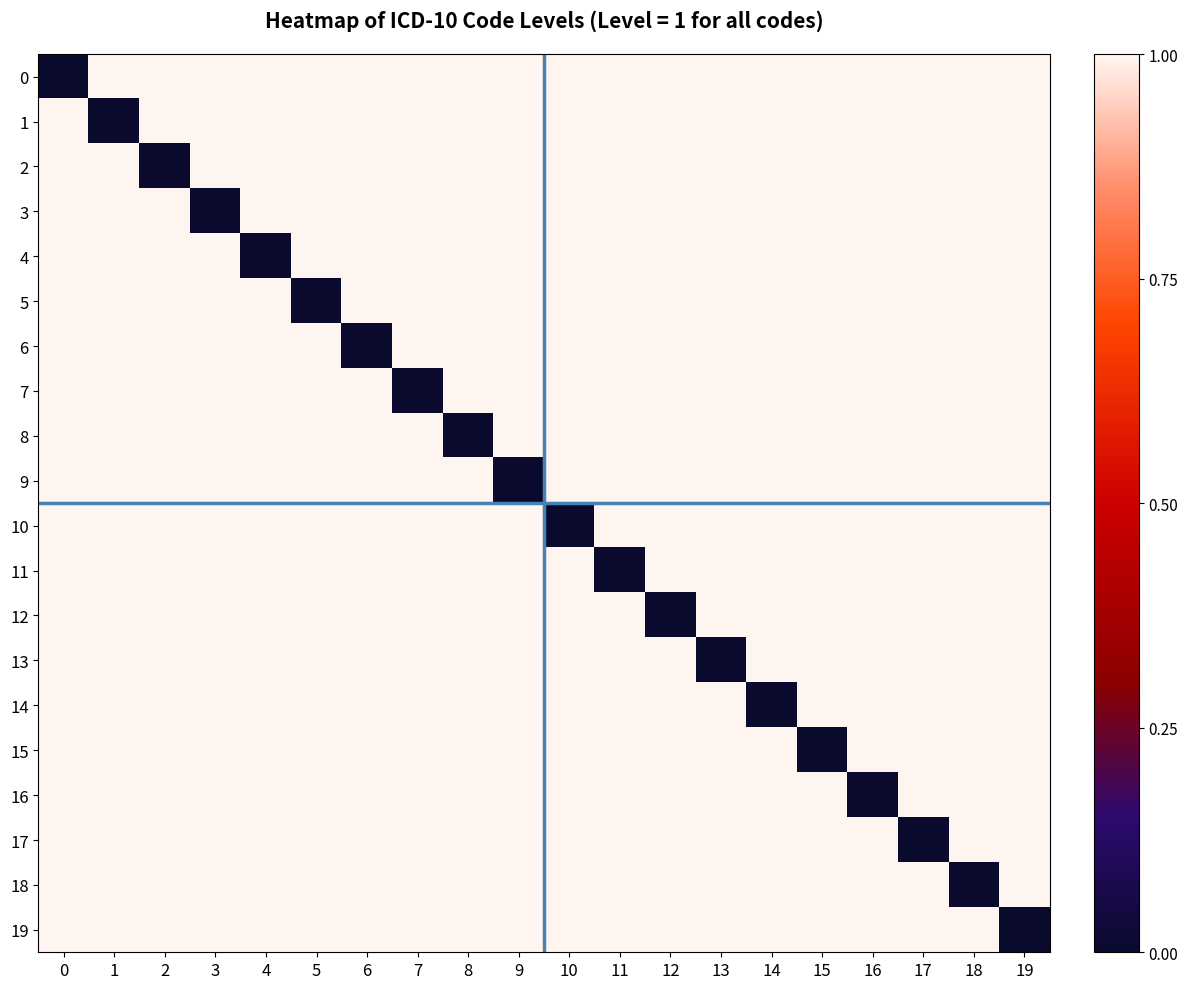

Which series has the largest range (max minus min)?

row_0